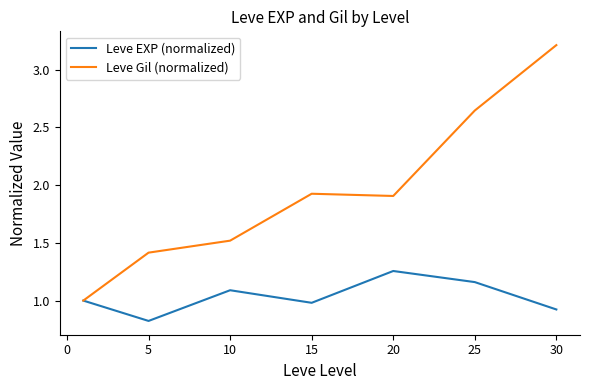

List the series in order of their peak value, highest first.

Leve Gil (normalized), Leve EXP (normalized)